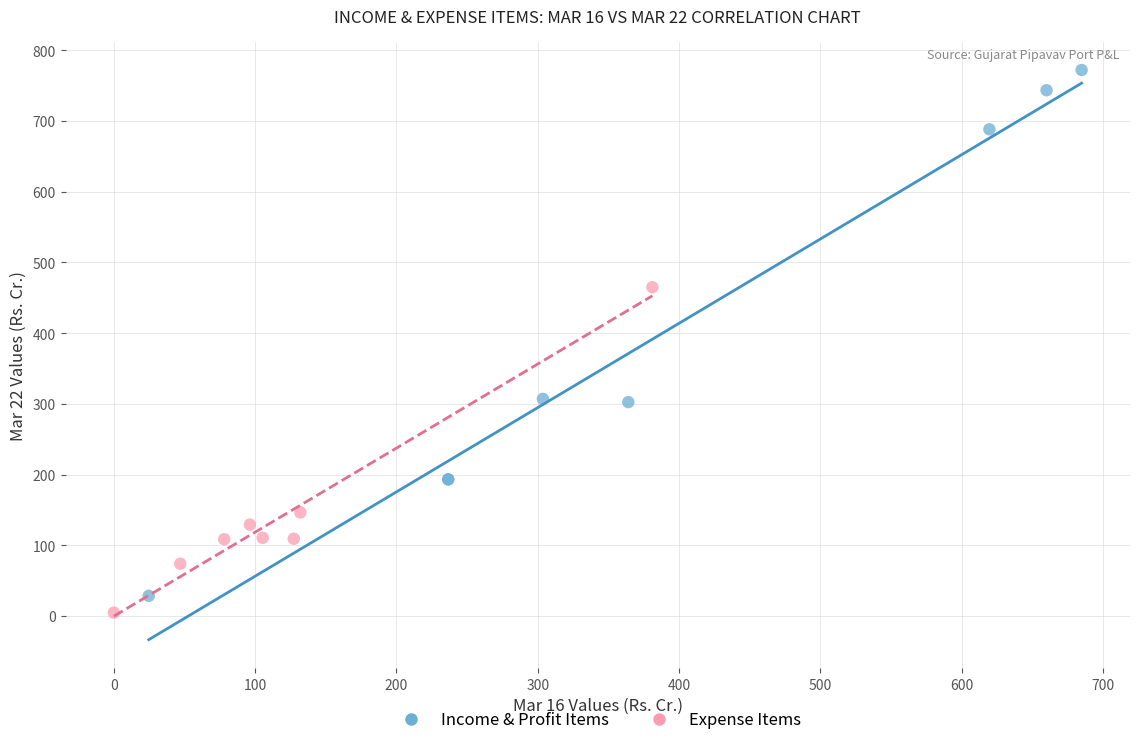

Which series has the largest Y range (max minus min)?

Income & Profit Items